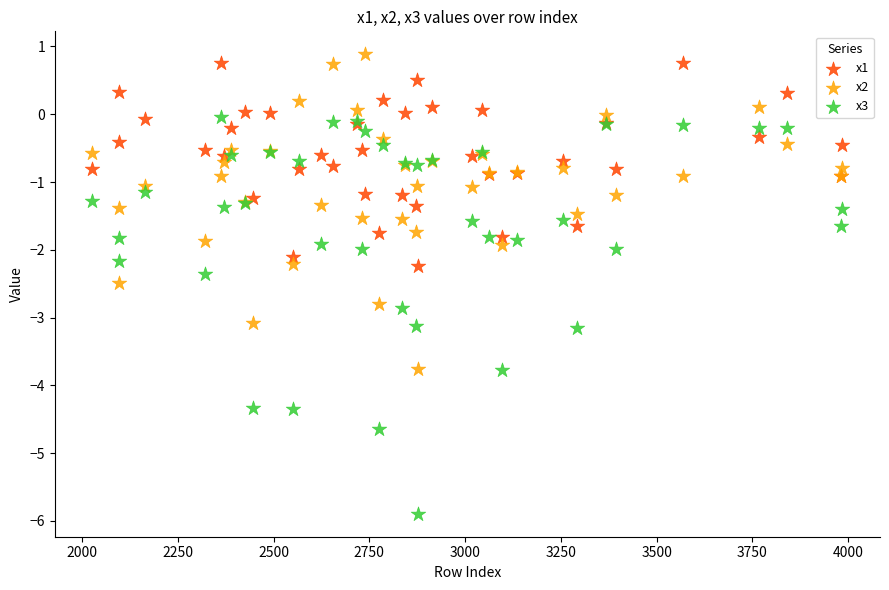

What is the X range (max minus min) for the scatter plot?

1958.0